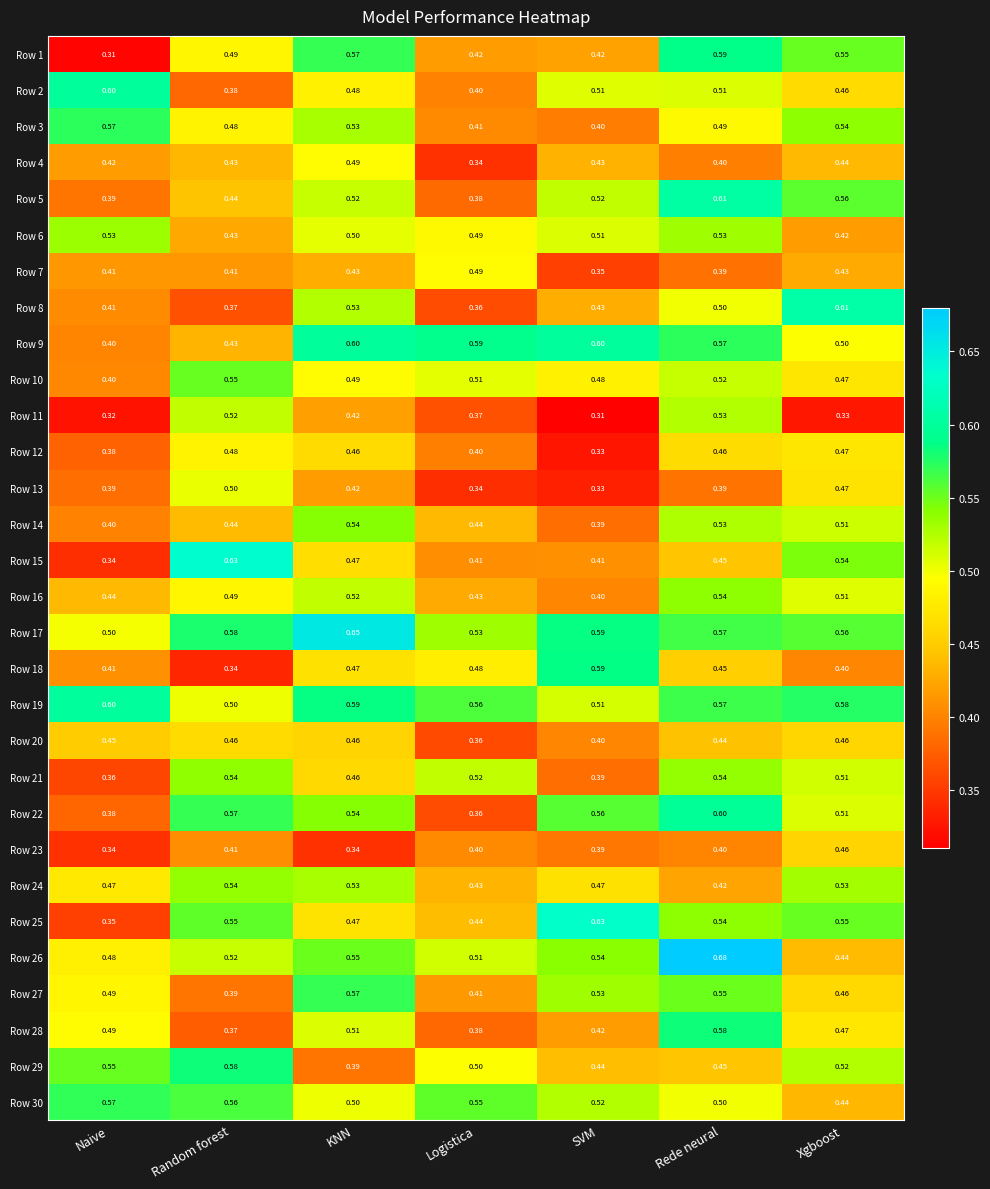

Which category has the lowest value in the Row 1 series?

Naive